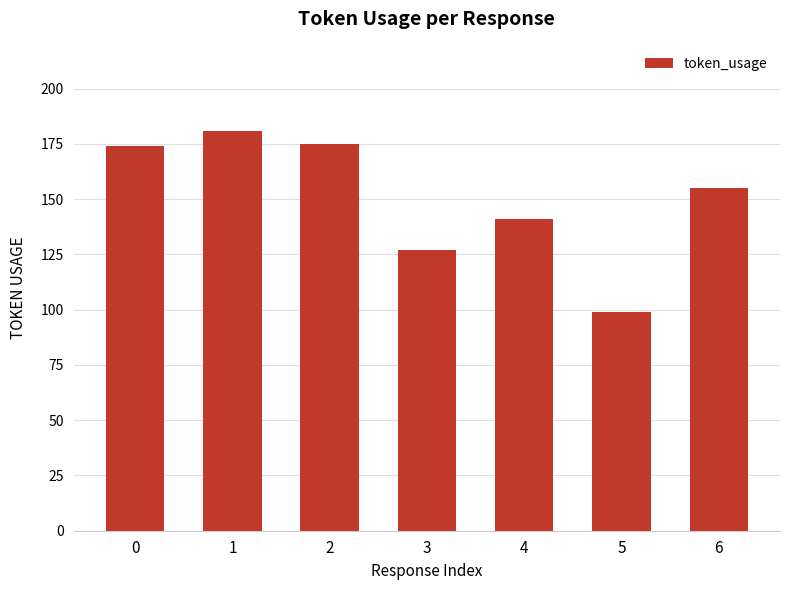

How many bars are there in total?

7